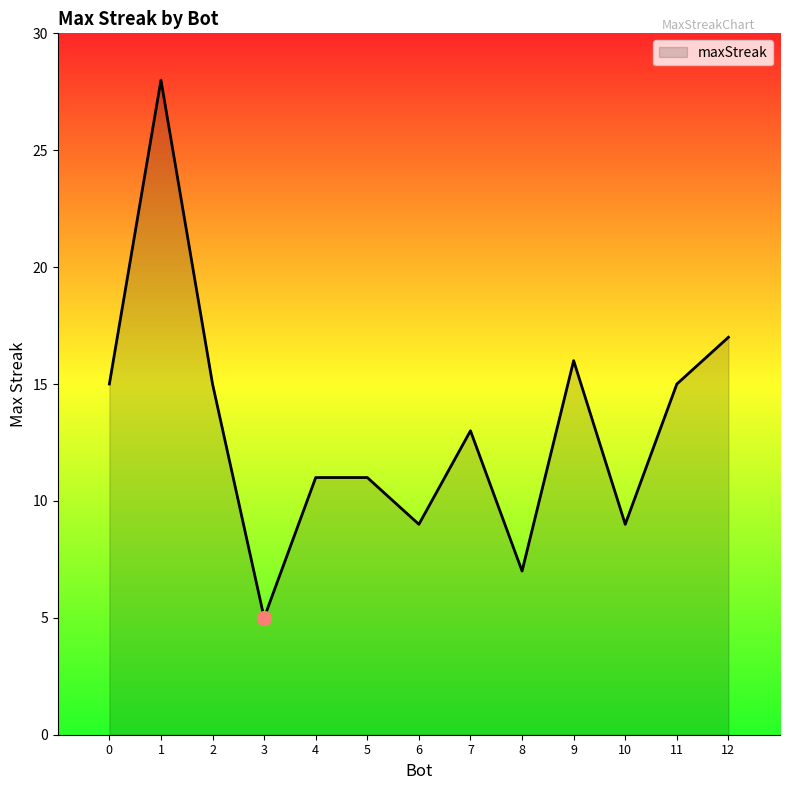

Approximately how many times larger is the value at 1 compared to 5?

2.5